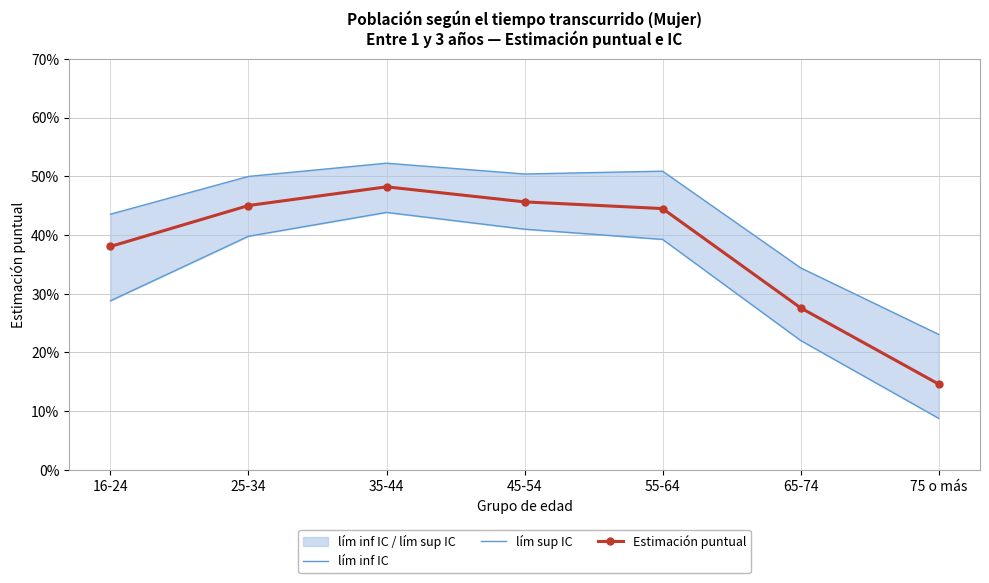

What is the value of the lím inf IC point at the 4th from the left?

0.4